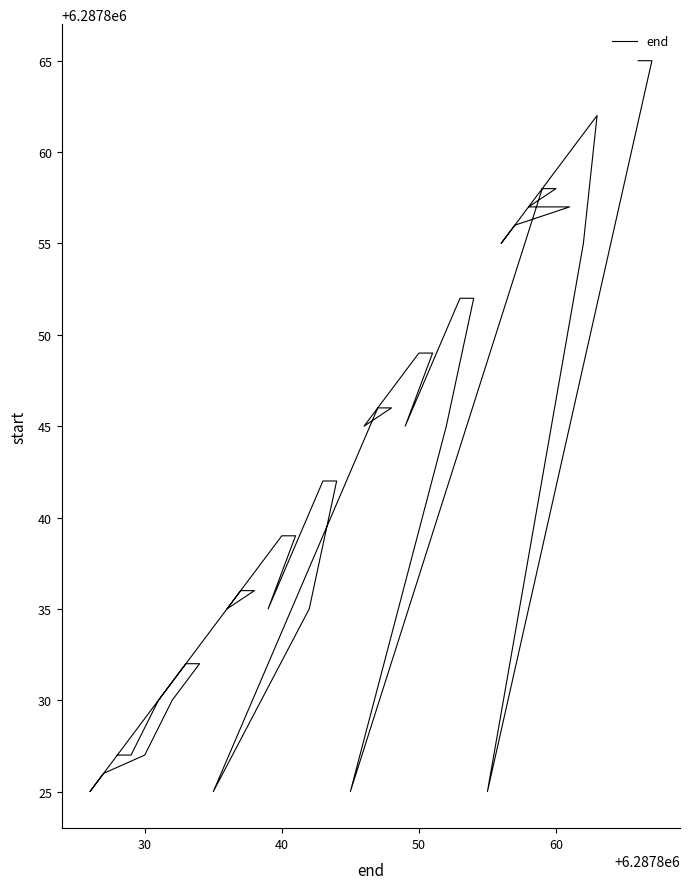

How many points are higher than both their immediate neighbors (excluding endpoints)?

1